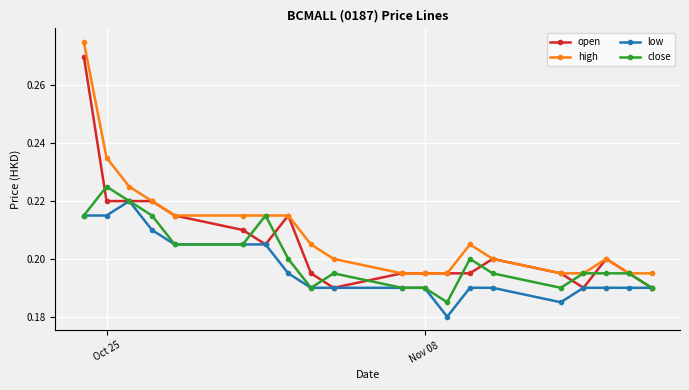

True or false: close has more than 0 interior local peaks.

True